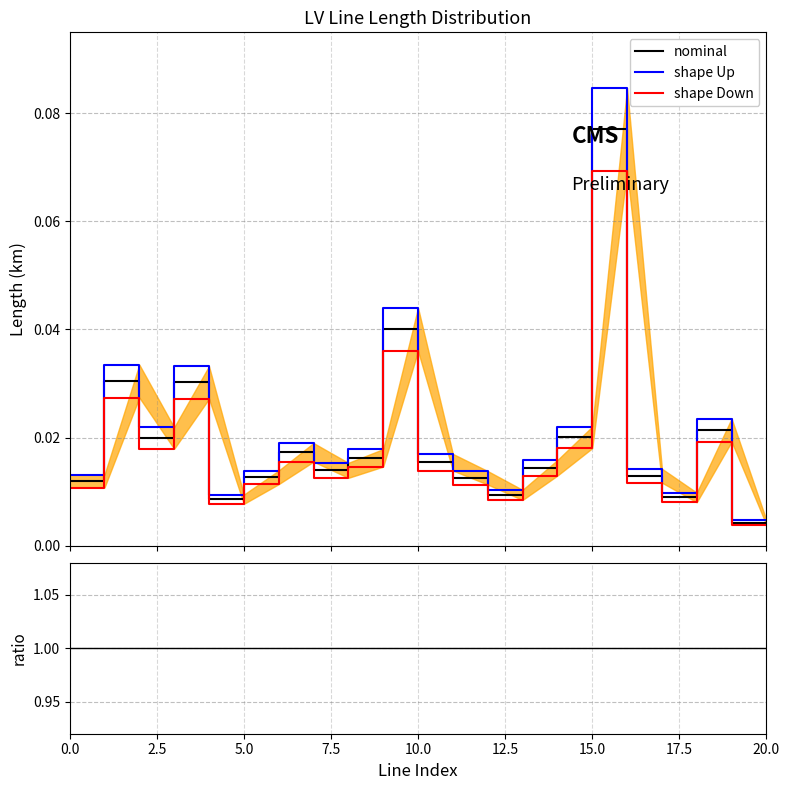

The shape Up series shows 0.5 at 14. True or false?

False